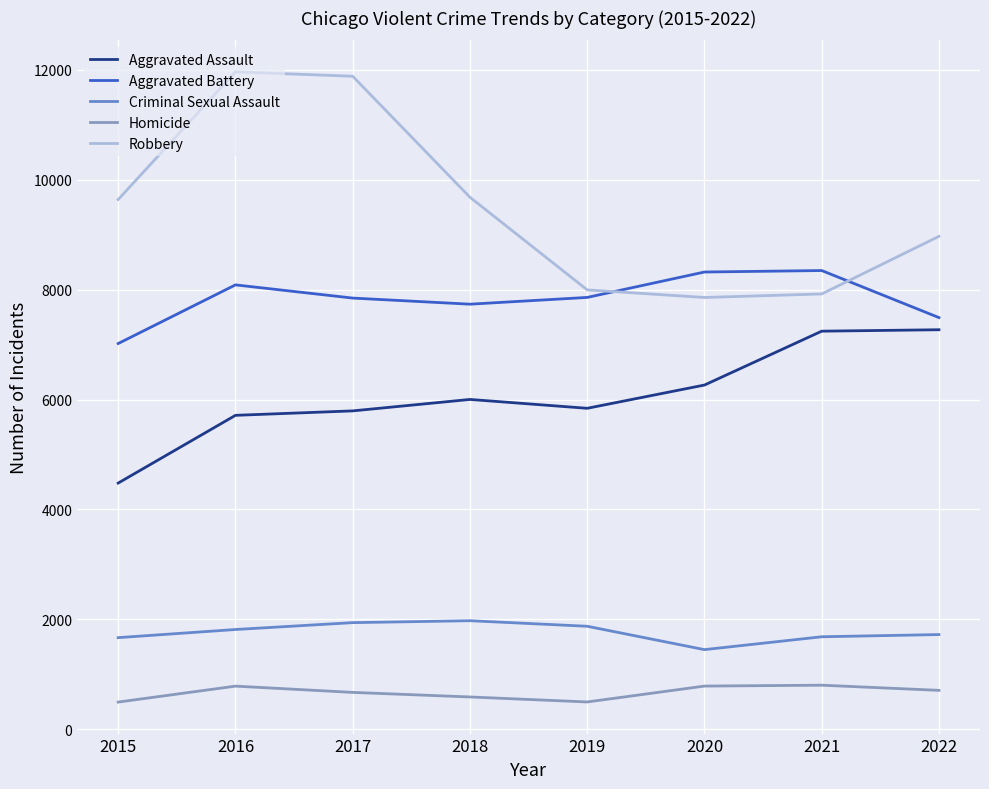

Between 2017 and 2022, which series saw the biggest shift?

Robbery